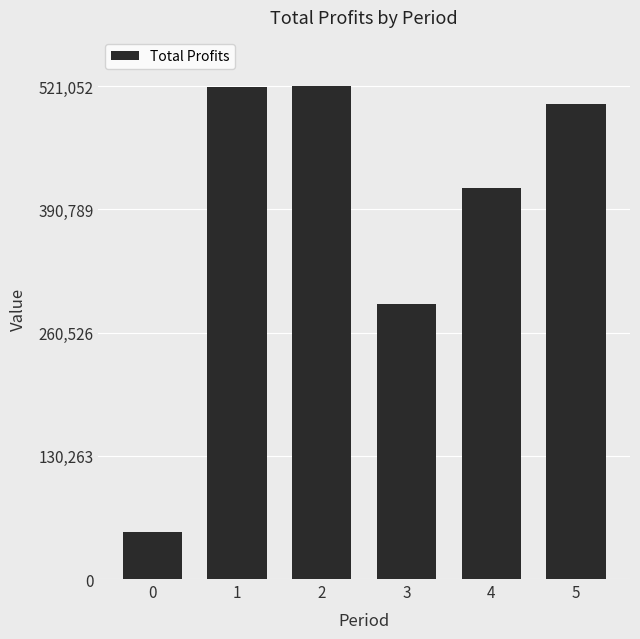

True or false: the data shows 677592.5 at 4.

False